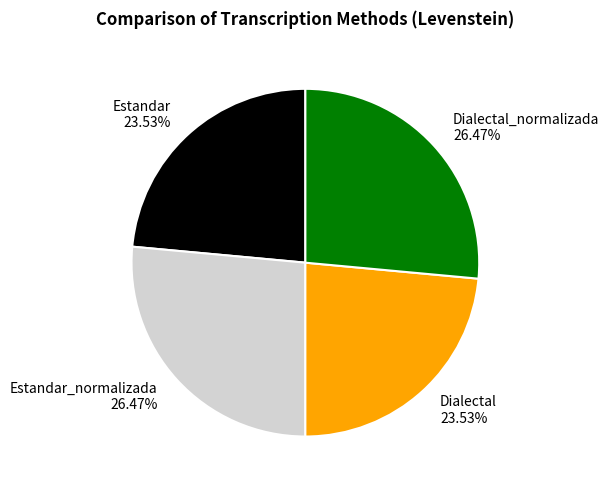

What is the ratio of the value at Estandar_normalizada 26.47% to the value at Dialectal 23.53%?

1.1